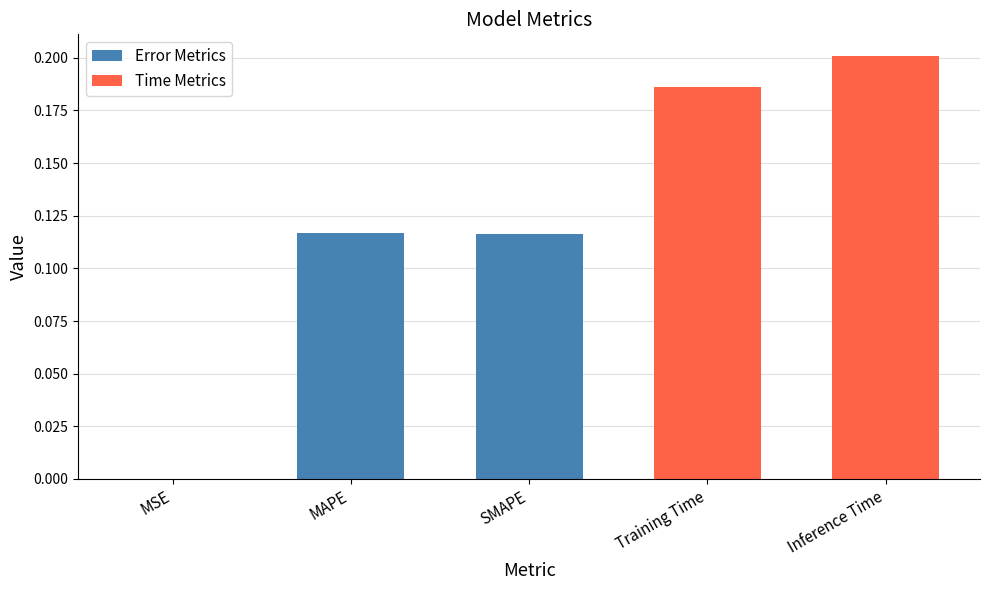

Which category has the highest value across all series?

Inference Time